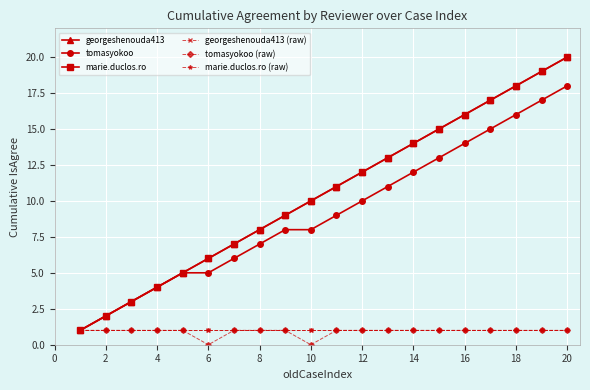

True or false: tomasyokoo (raw) and georgeshenouda413 (raw) intersect in this chart.

False